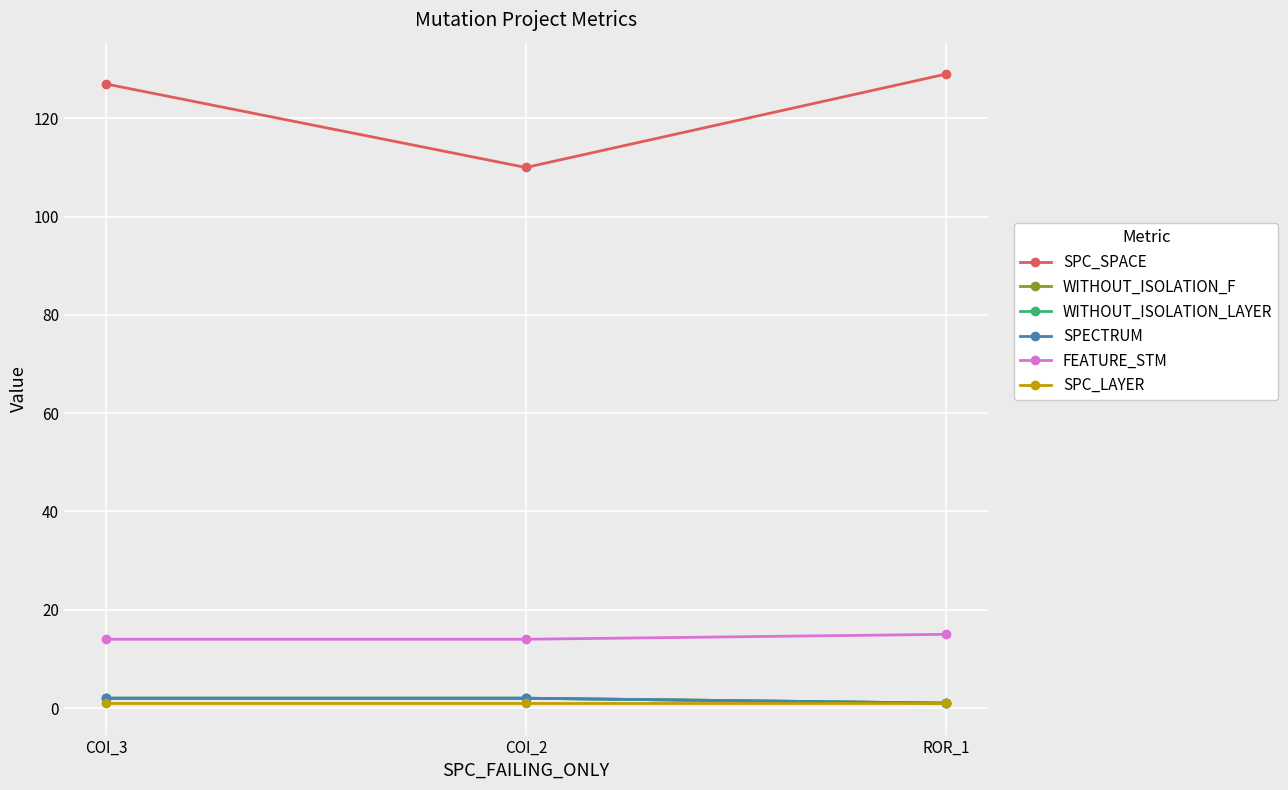

What is the total value across all series at ROR_1?

148